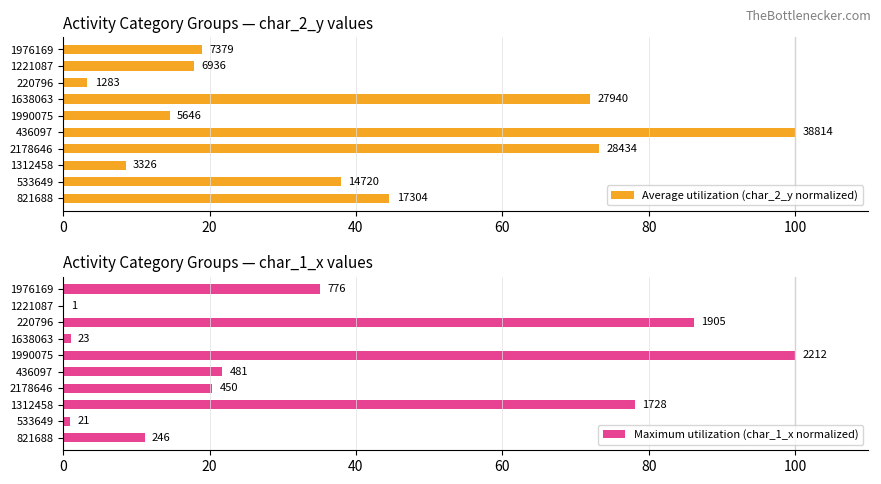

What is the maximum value shown in the chart?

100.0